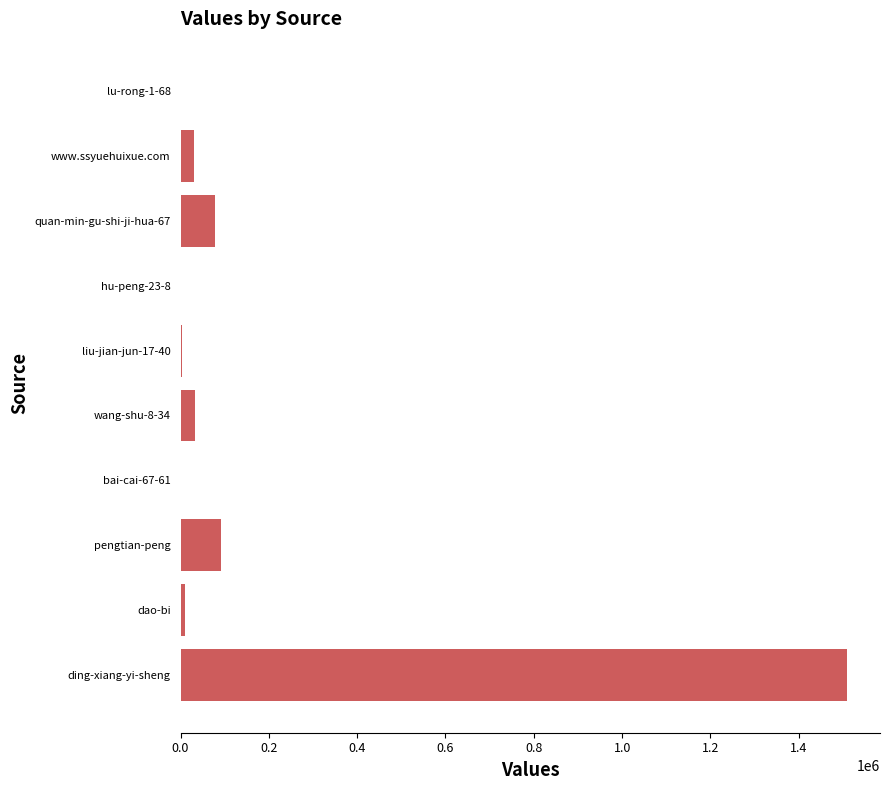

Where is the data nearest to the value 754280?

pengtian-peng